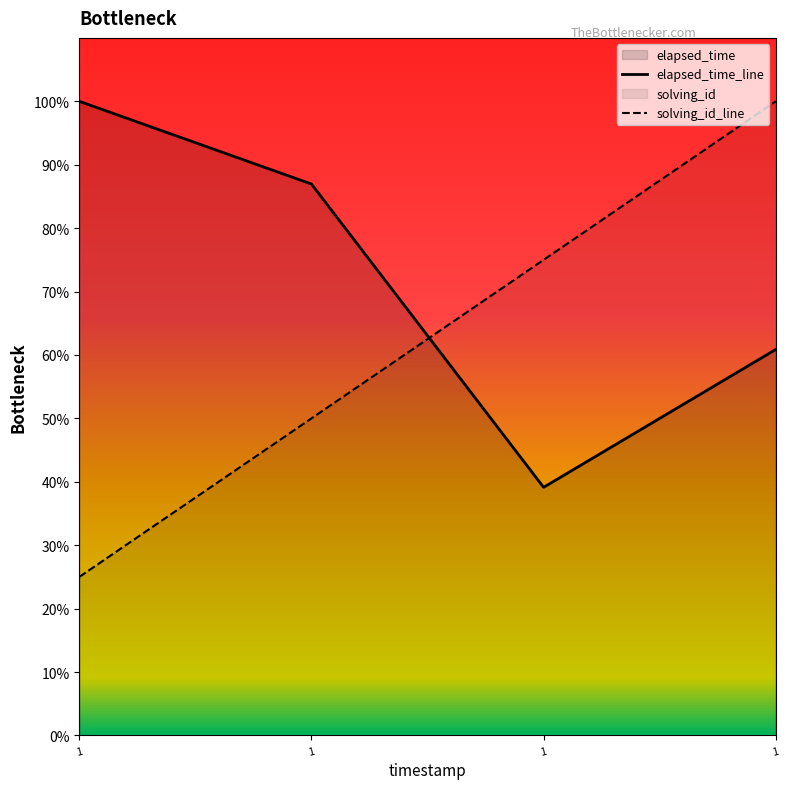

At how many categories does at least one series exceed 0?

4